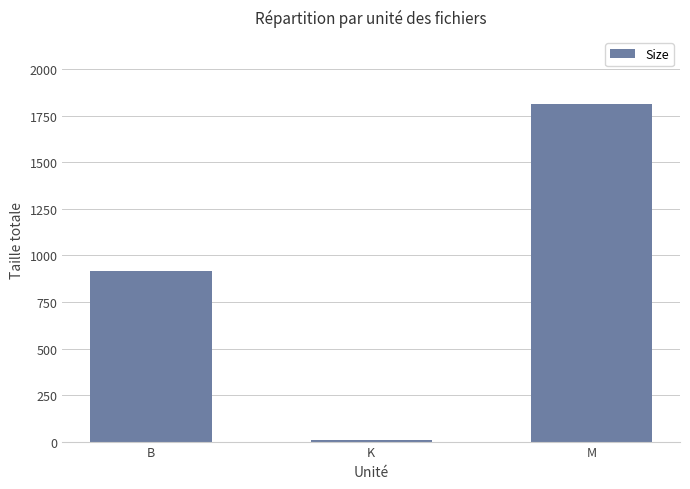

What is the ratio of the value at M to the value at K?

246.2